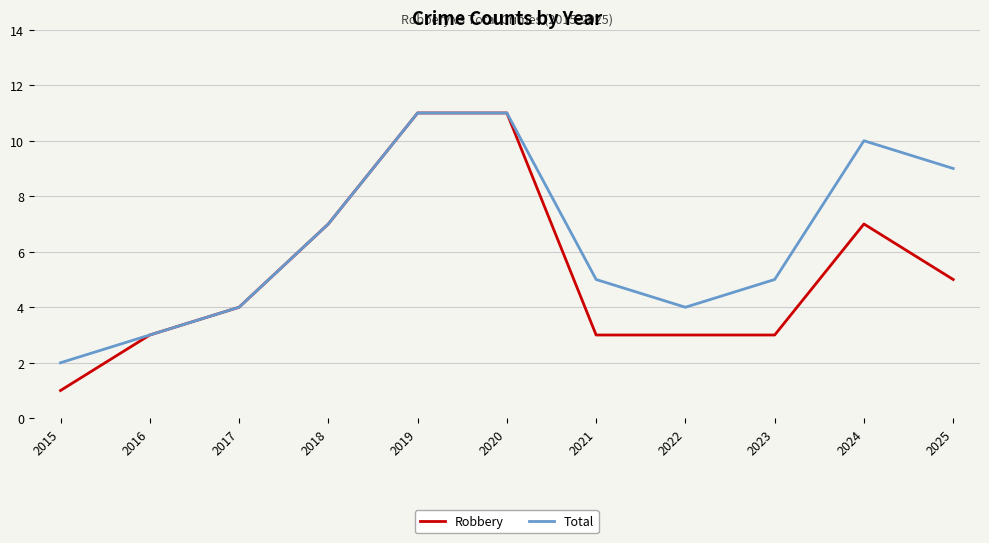

What is the sum of all Total values?

71